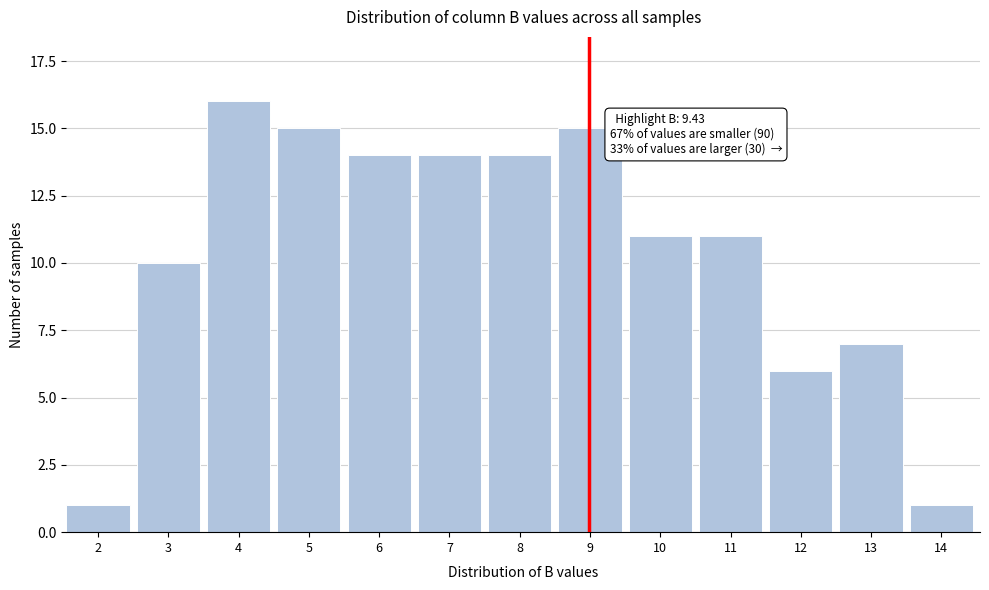

Reading left to right, extract all data points from this chart.

2=1	3=10	4=16	5=15	6=14	7=14	8=14	9=15	10=11	11=11	12=6	13=7	14=1